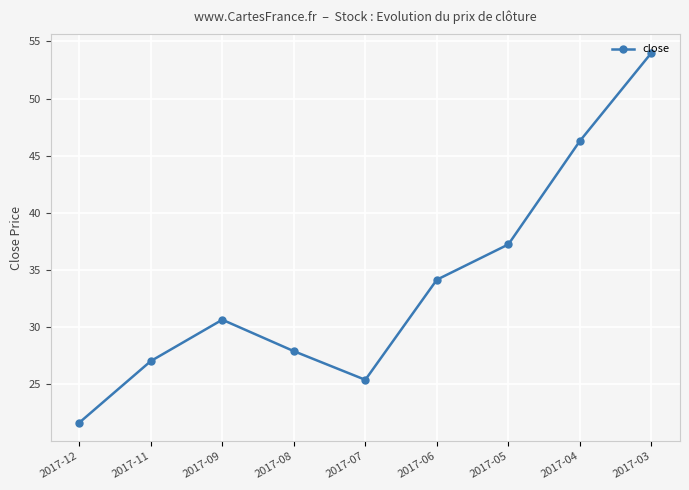

What is the maximum value shown in the chart?

54.0